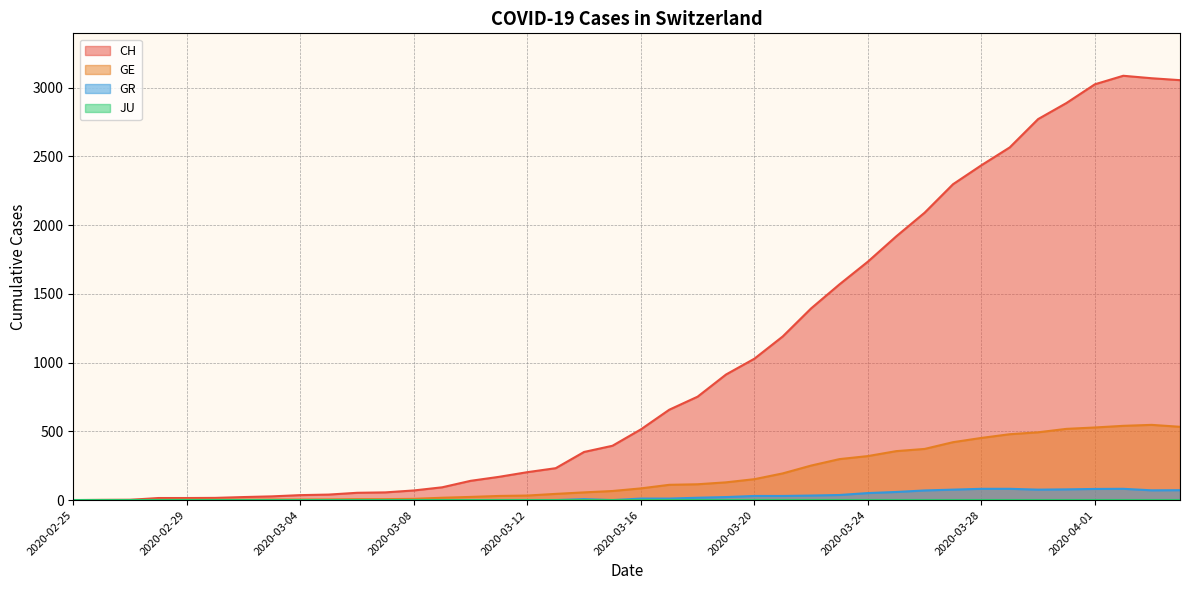

True or false: CH and GE intersect in this chart.

False